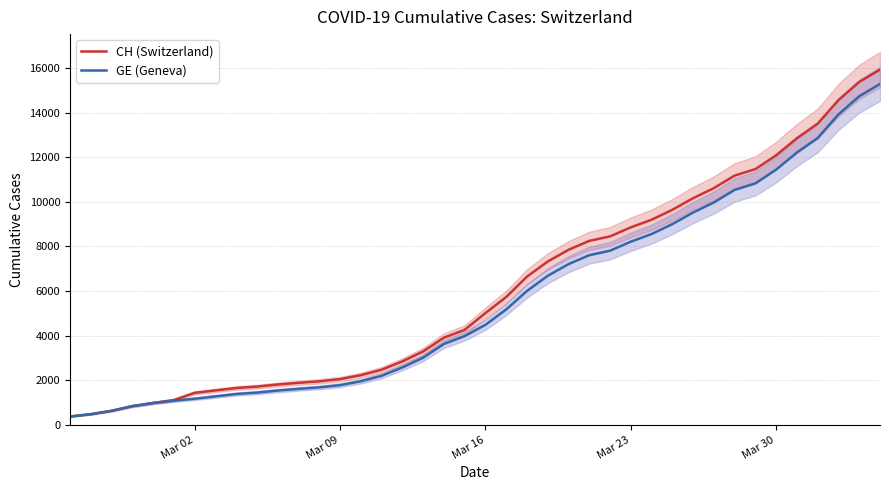

What is the highest value of the GE (Geneva) series?

15284